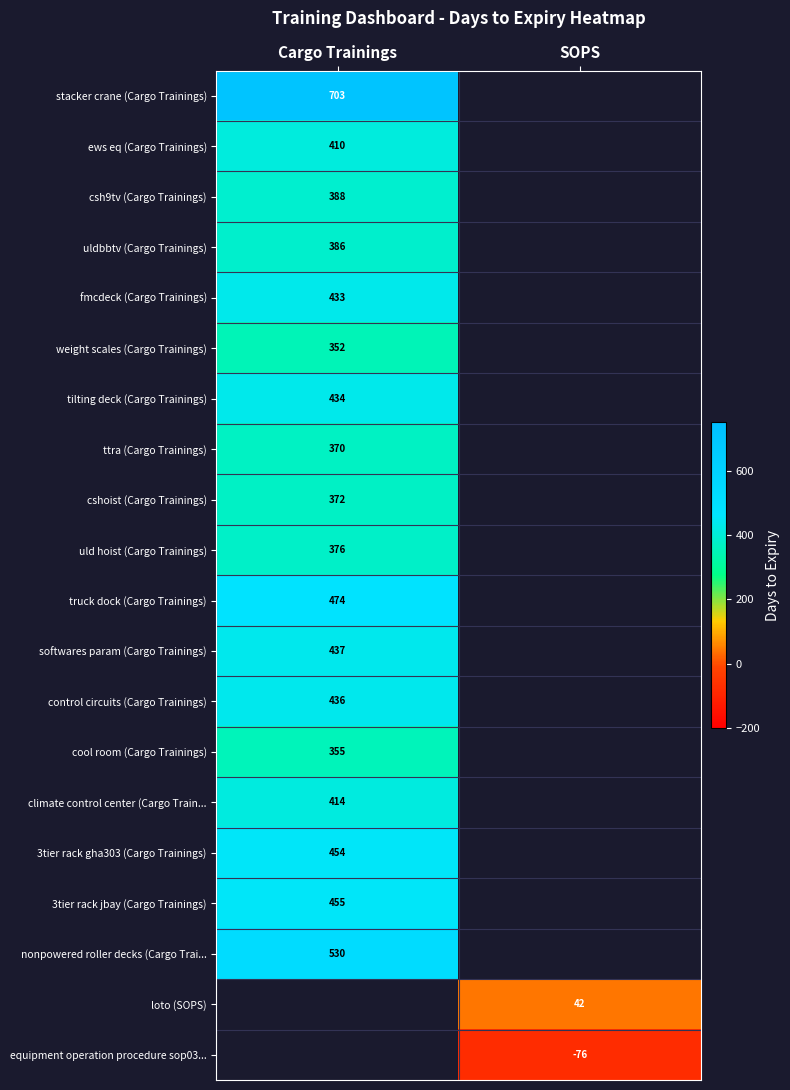

What is the smallest value displayed?

-76.0